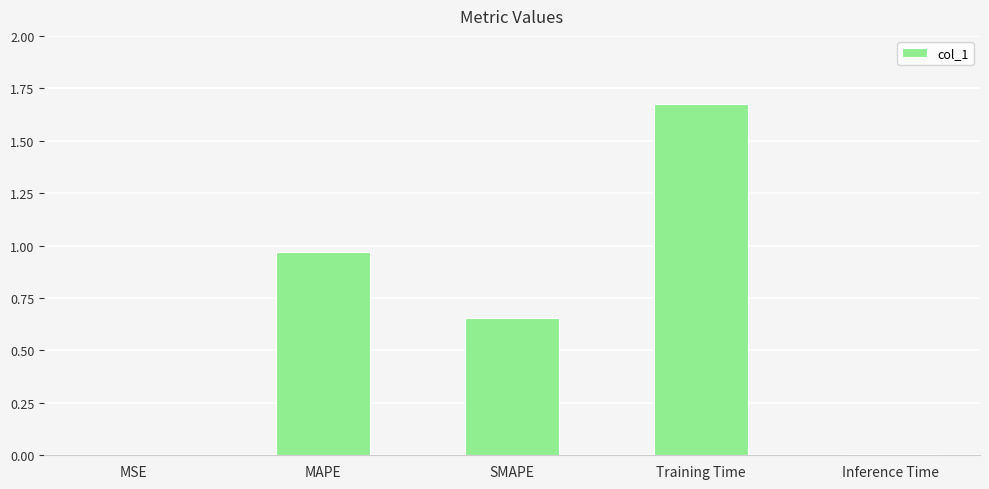

Which category has the highest value across all series?

Training Time